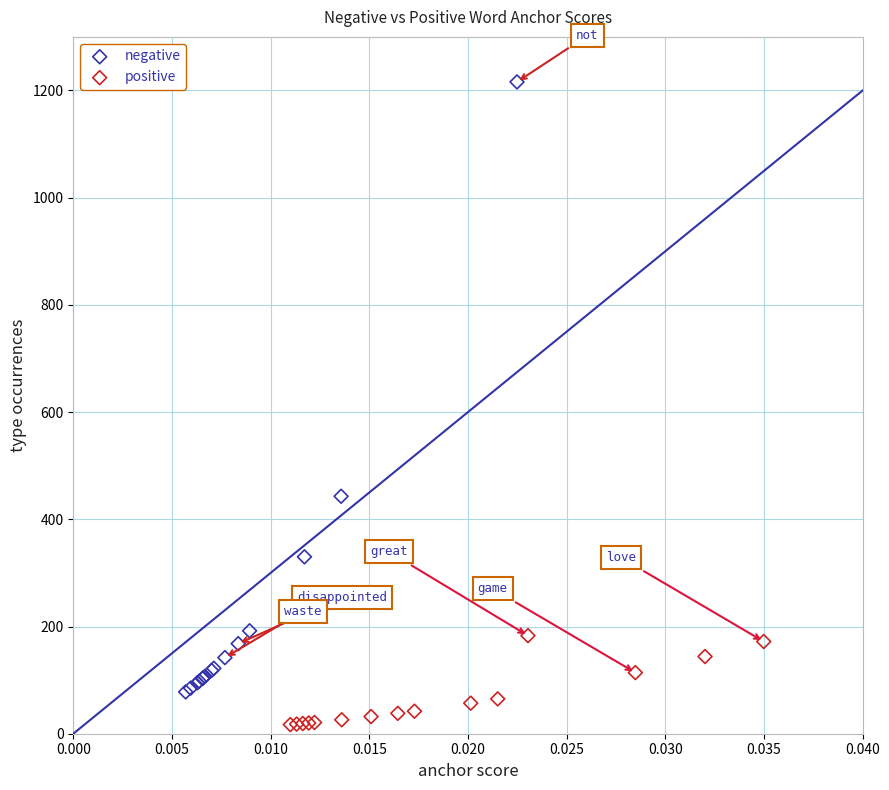

What are all the series names shown in the legend?

negative, positive